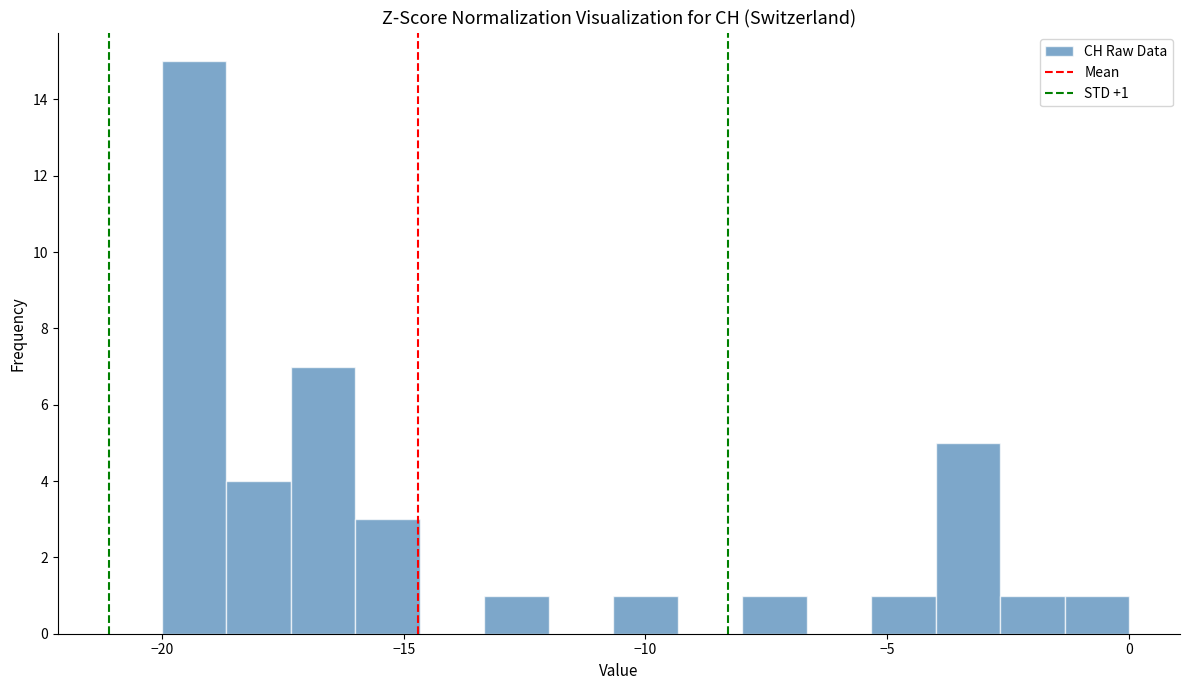

Read against the x-axis, roughly where is the centre of the tallest bar?

-19.5